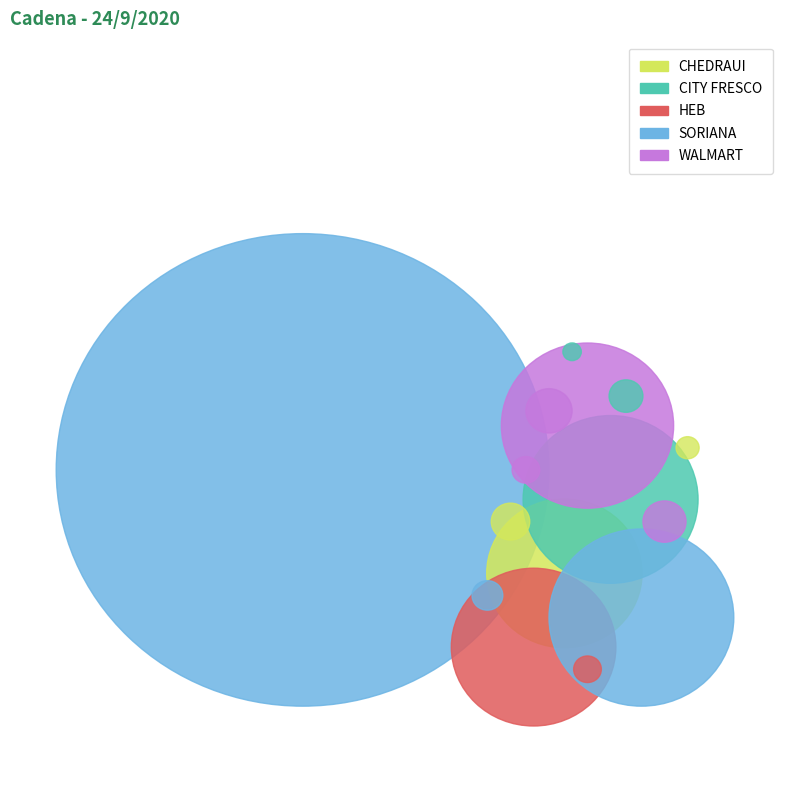

To the nearest percent, what is the average slice percentage?

20%